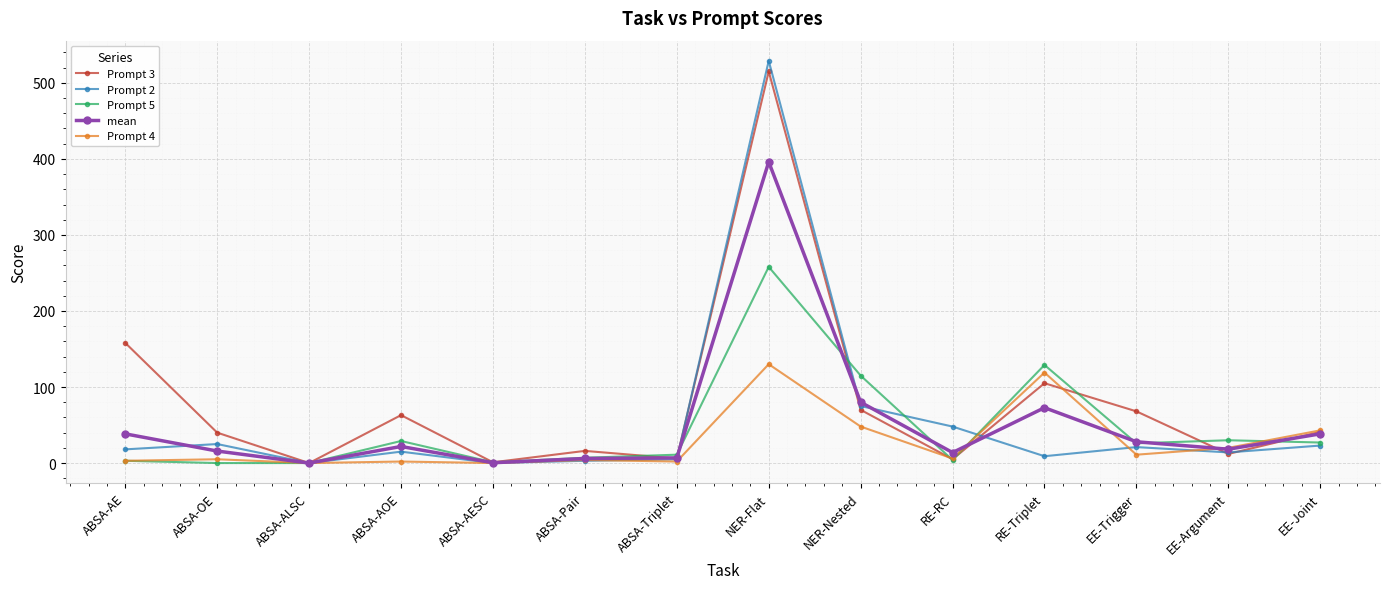

What position from the left is RE-RC?

10